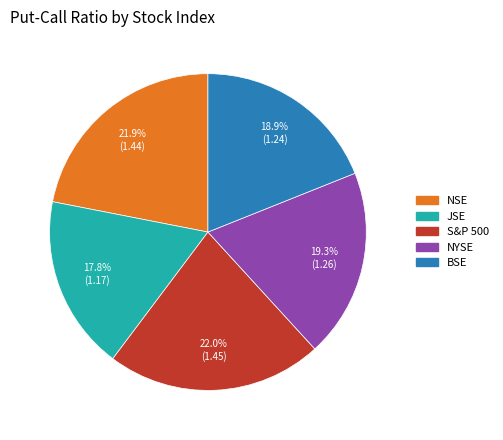

To the nearest percent, what is the difference between the BSE and NSE slice percentages?

3%